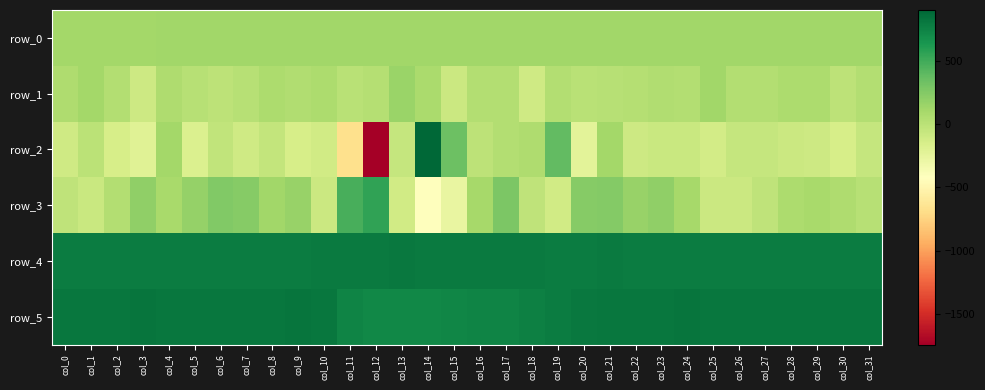

At which category is the sum across all series the highest?

col_14